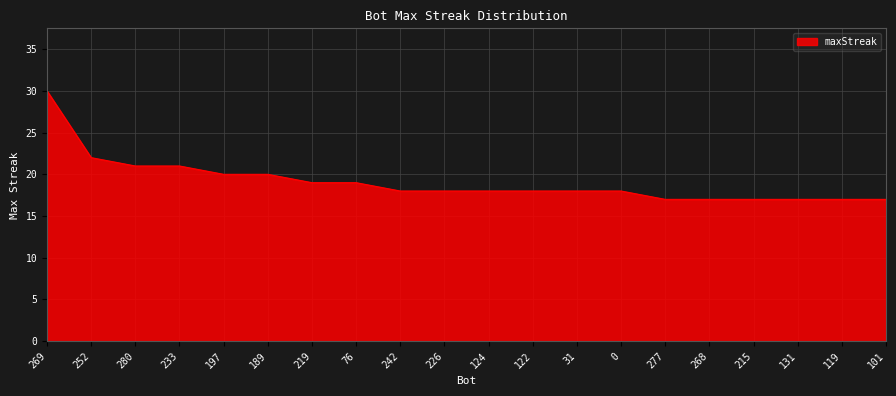

At which category does the chart reach its peak across all series?

269